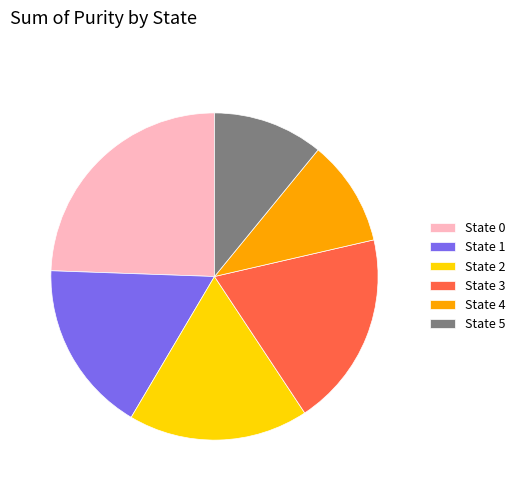

How many slices are in this pie chart?

6